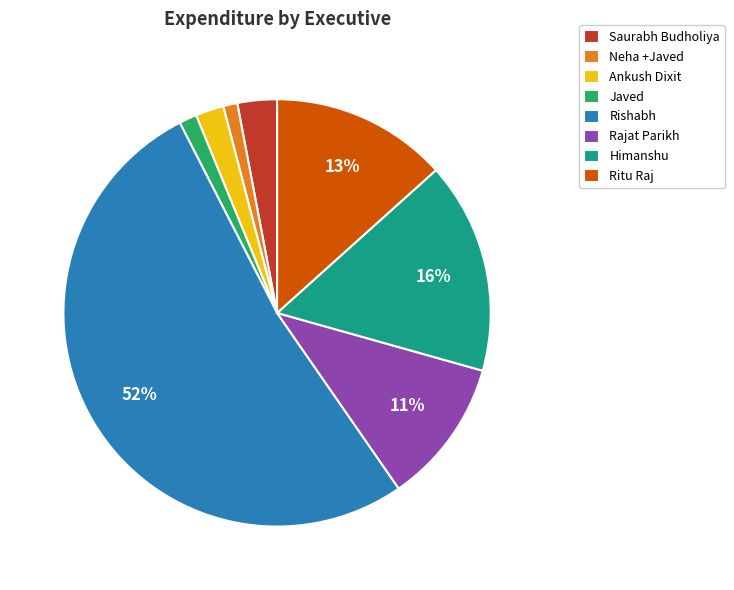

Combined, do Rajat Parikh and Saurabh Budholiya account for over 50%?

No